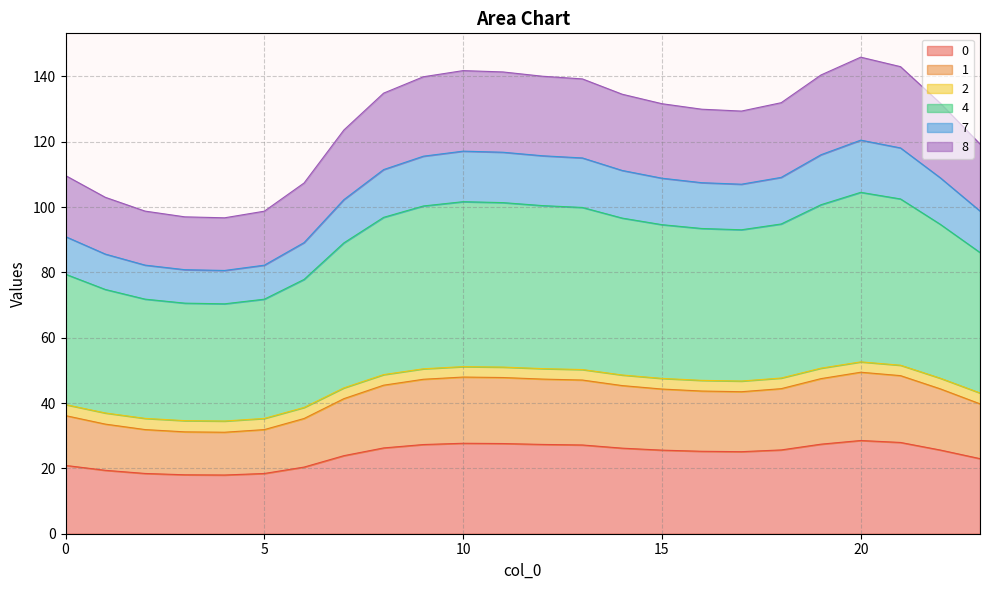

What is the difference between the maximum and minimum values in the 0 series?

10.6